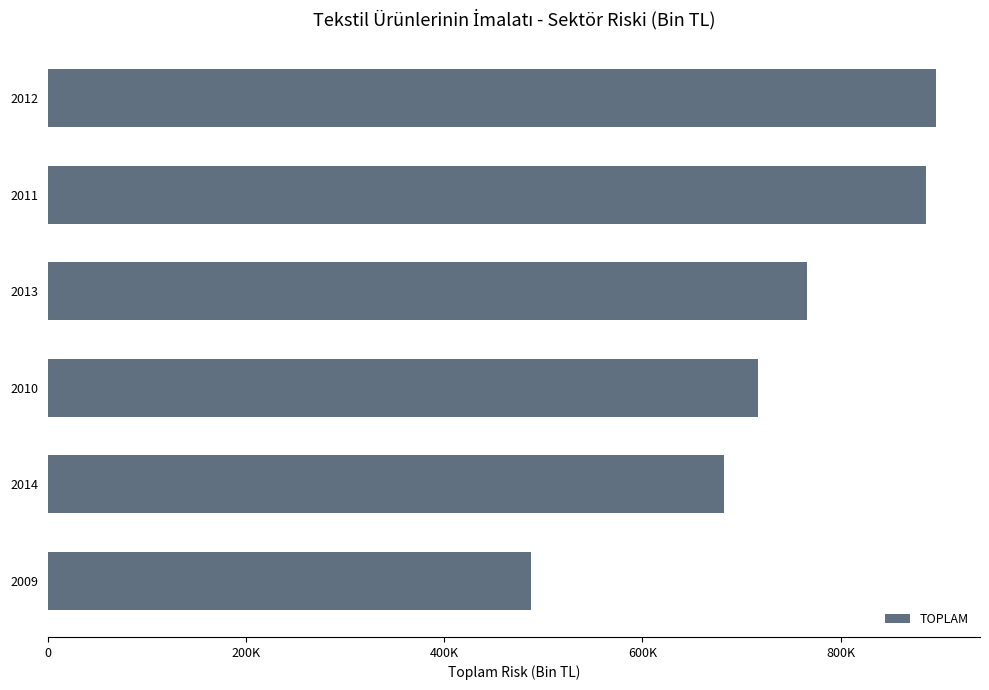

List the labels in order of value, largest first.

2012, 2011, 2013, 2010, 2014, 2009